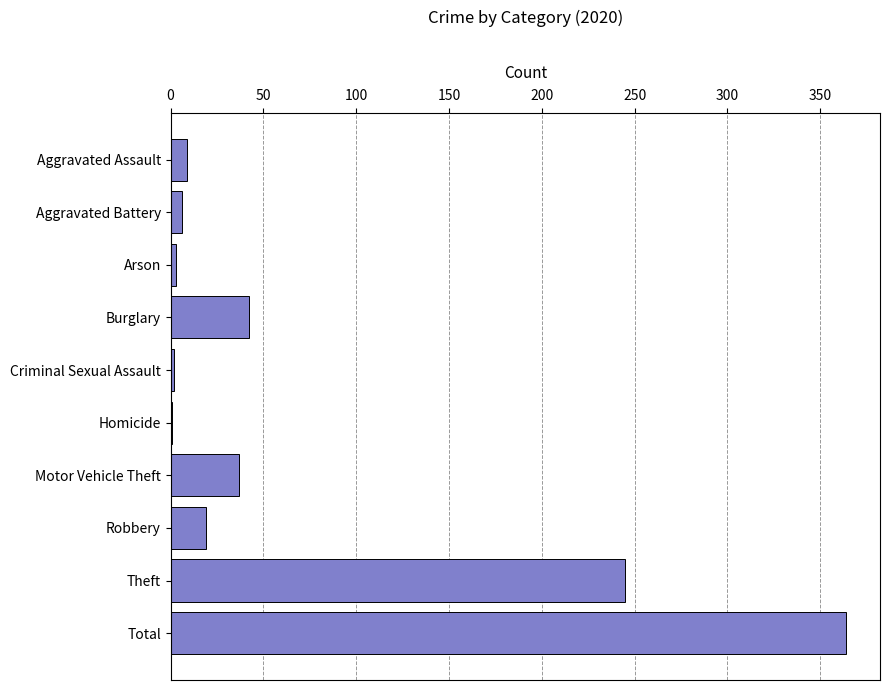

At which label is the value closest to 182?

Theft